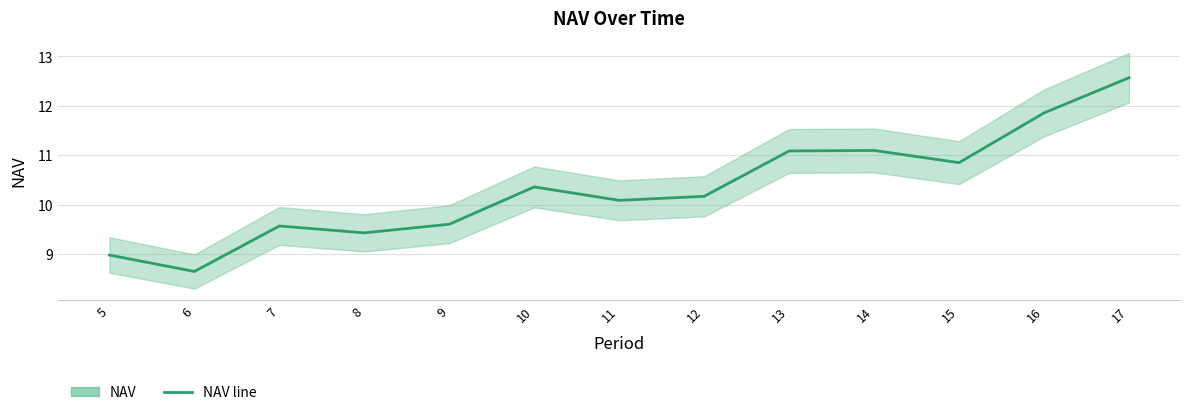

What is the change in value from 10 to 17?

+2.2